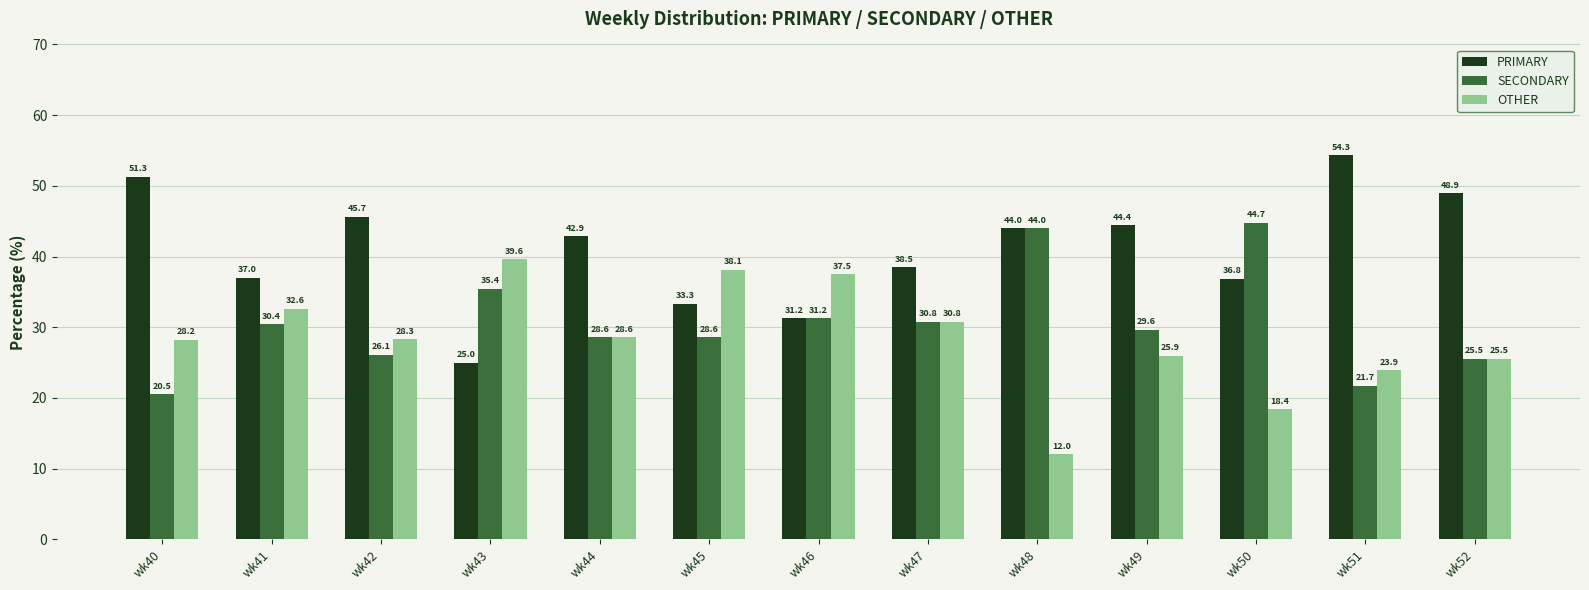

The value of OTHER at wk48 is 12.0. True or false?

True